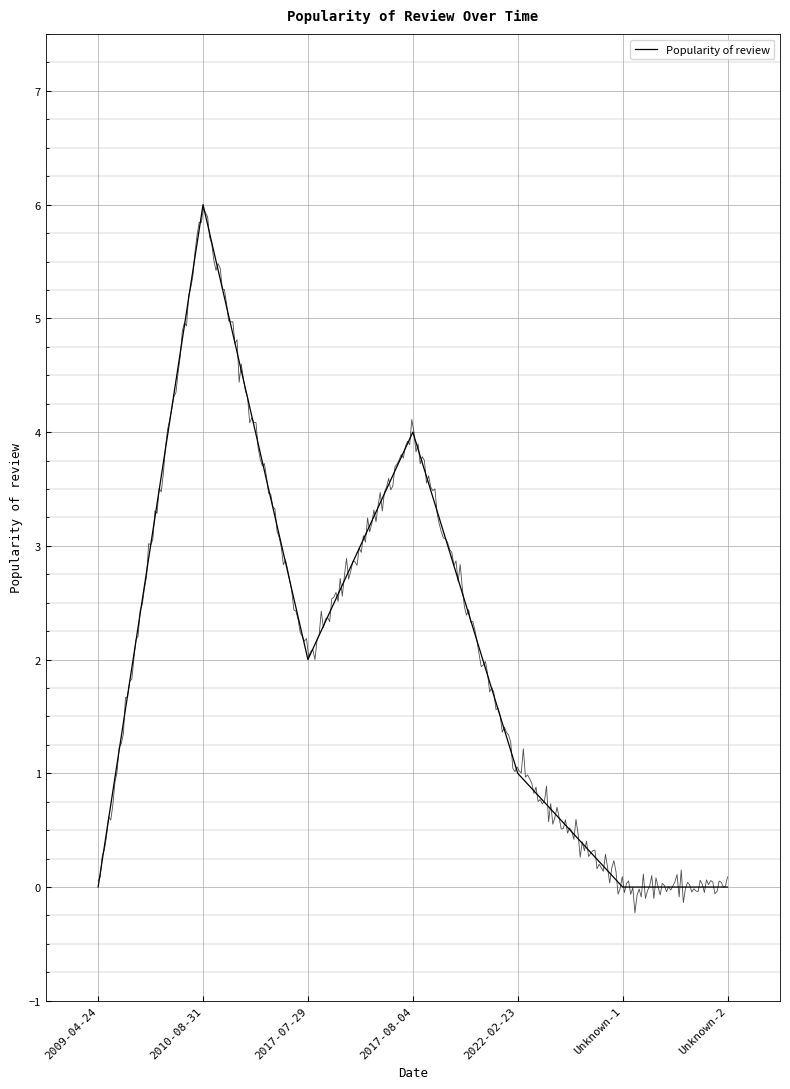

What is the difference between the values at Unknown-1 and 2010-08-31?

6